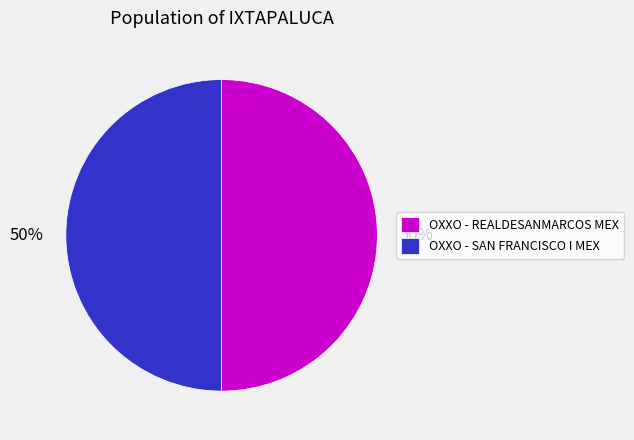

What is the ratio of the value at OXXO - REALDESANMARCOS MEX to the value at OXXO - SAN FRANCISCO I MEX?

1.0